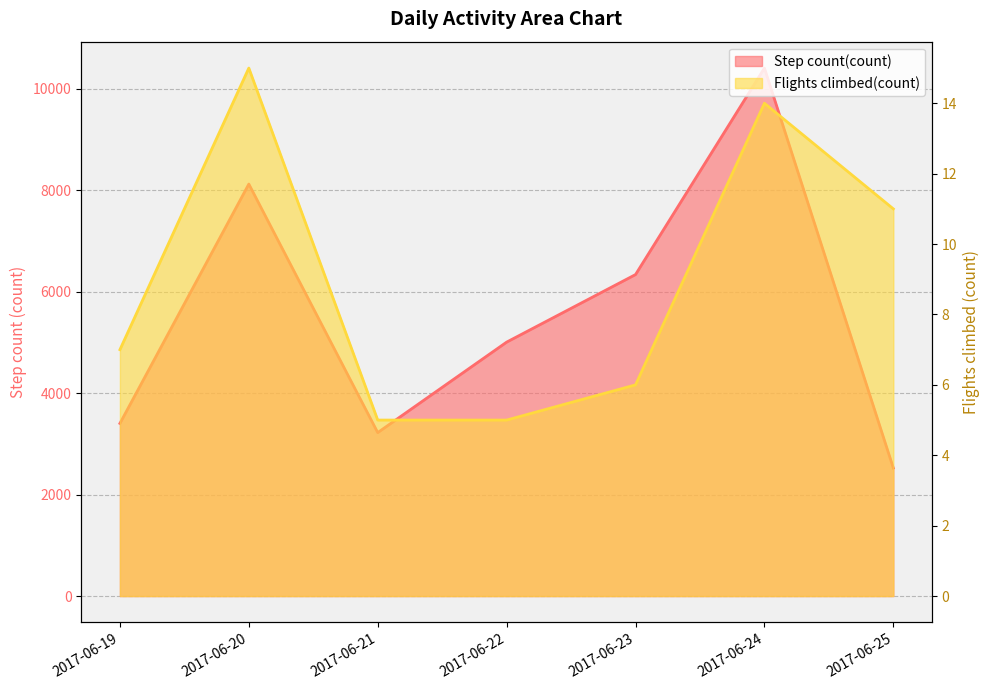

Does the chart have visible grid lines?

Yes